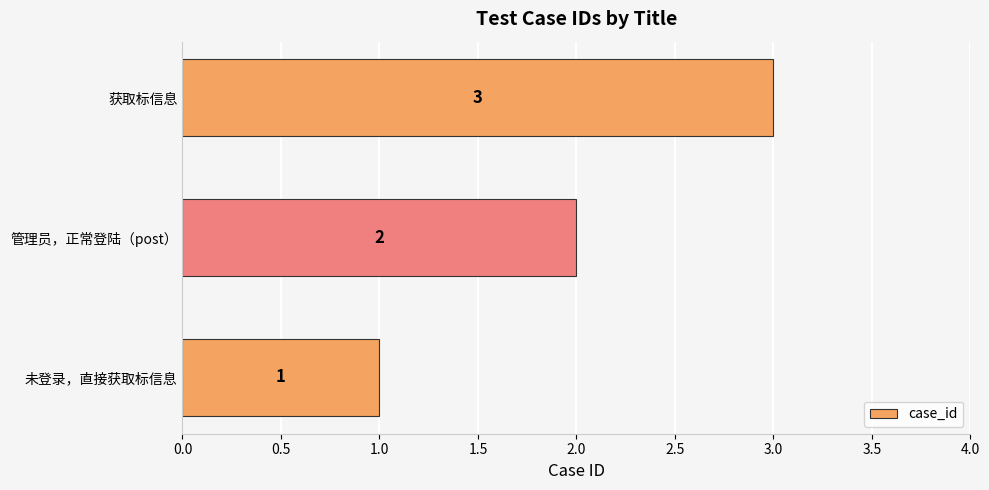

What is the difference between the second highest and minimum values?

1